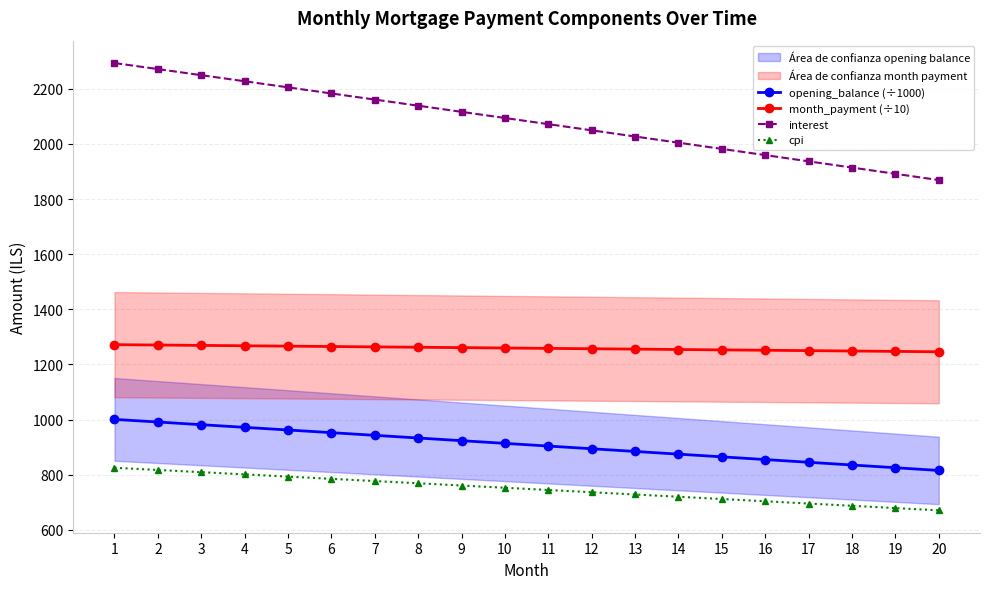

True or false: interest and month_payment (÷10) cross at least once.

False